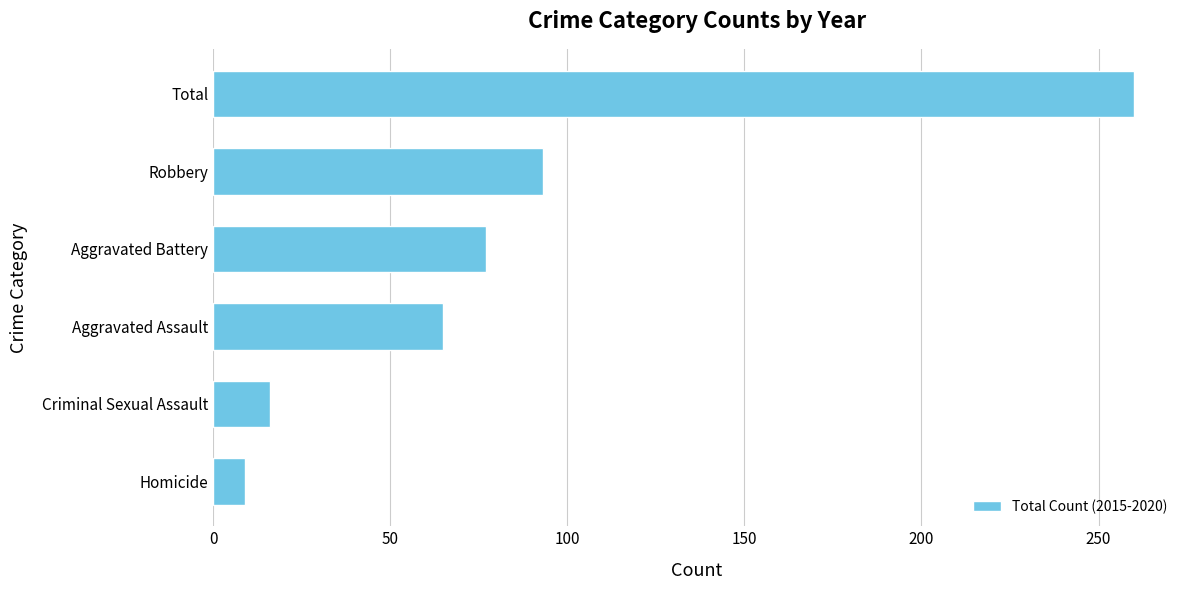

What is the average value?

87